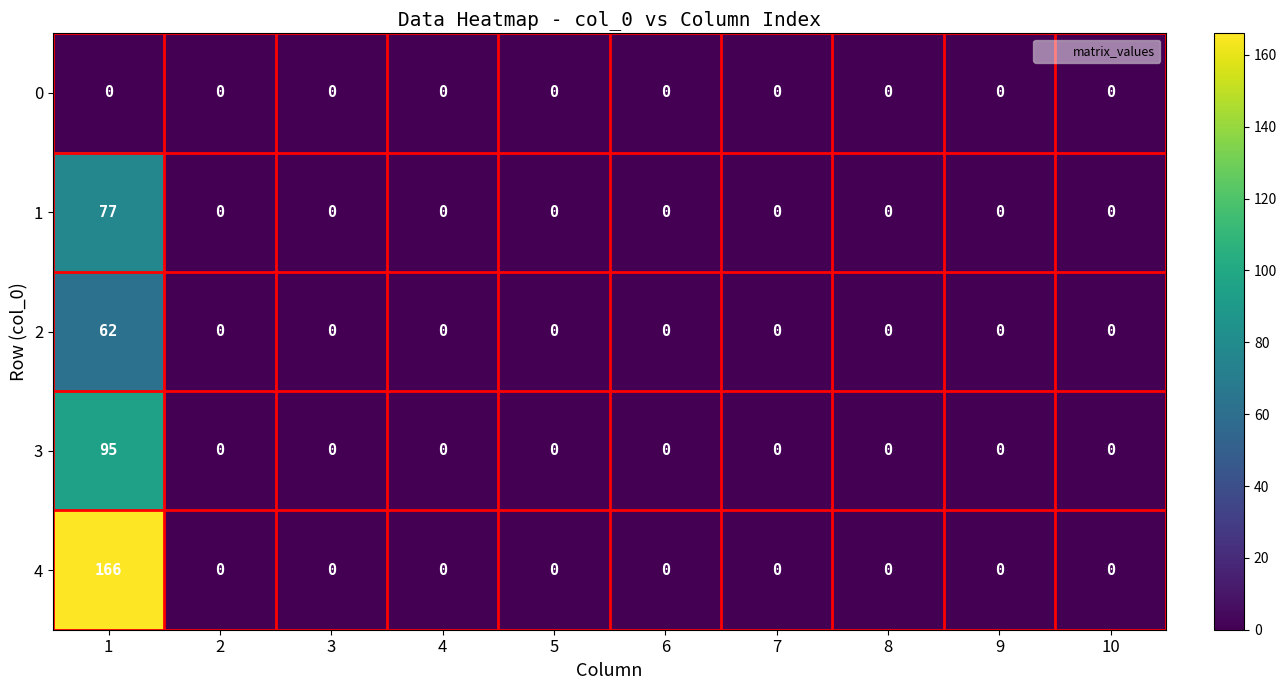

List the series in order of their peak value, lowest first.

0, 2, 1, 3, 4